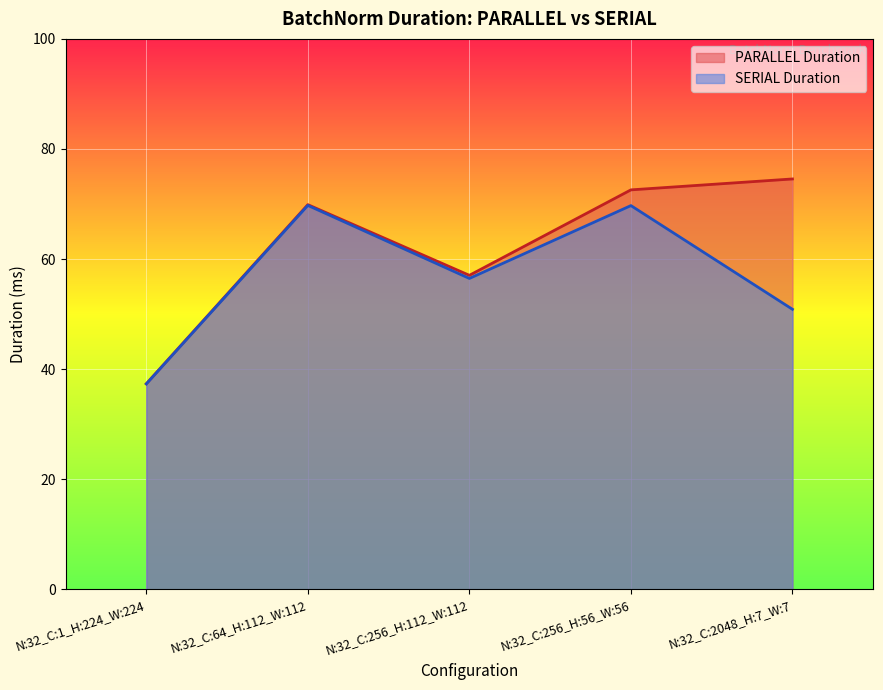

Which has a higher value, N:32_C:256_H:112_W:112 or N:32_C:256_H:56_W:56?

N:32_C:256_H:56_W:56